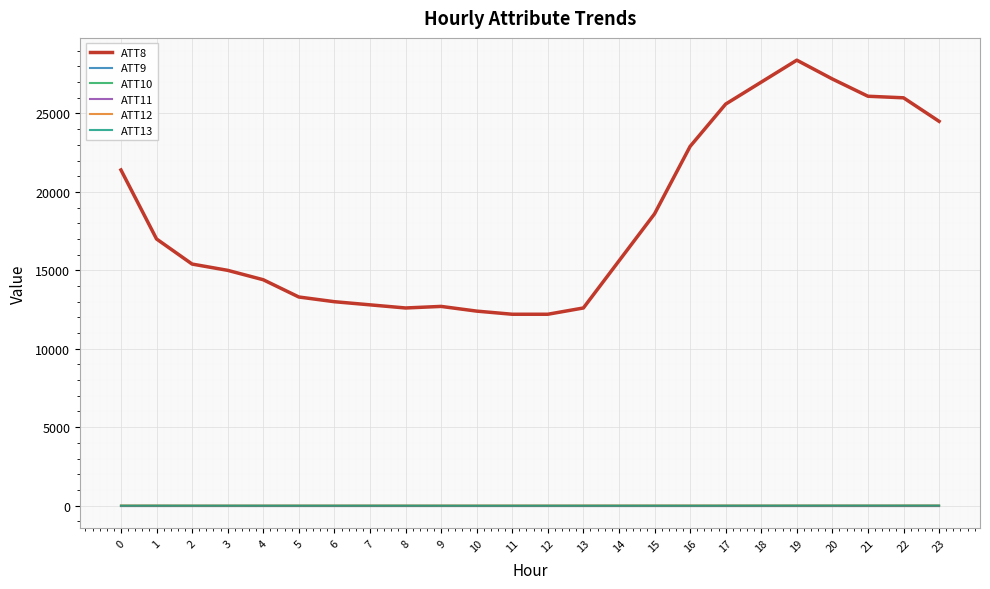

Rank the series by their maximum value, from lowest to highest.

ATT9, ATT10, ATT11, ATT13, ATT12, ATT8